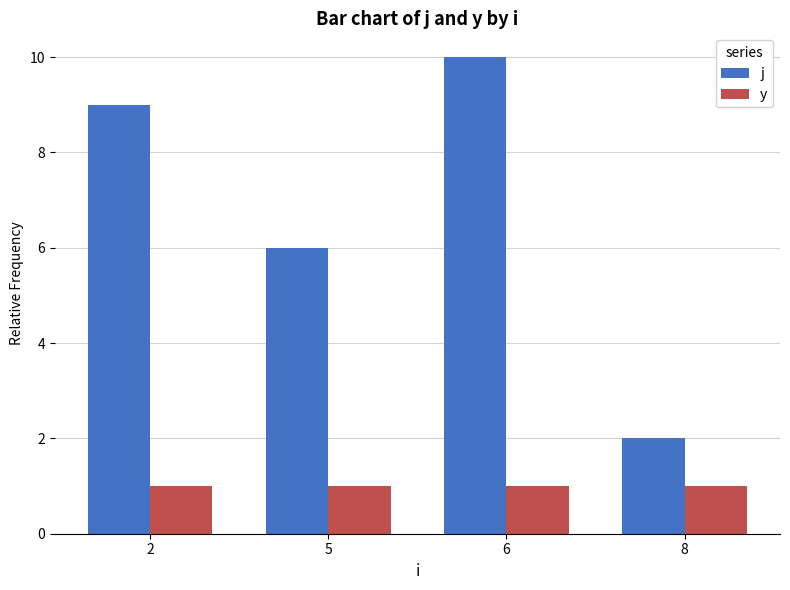

Which series has the largest total across all categories?

j